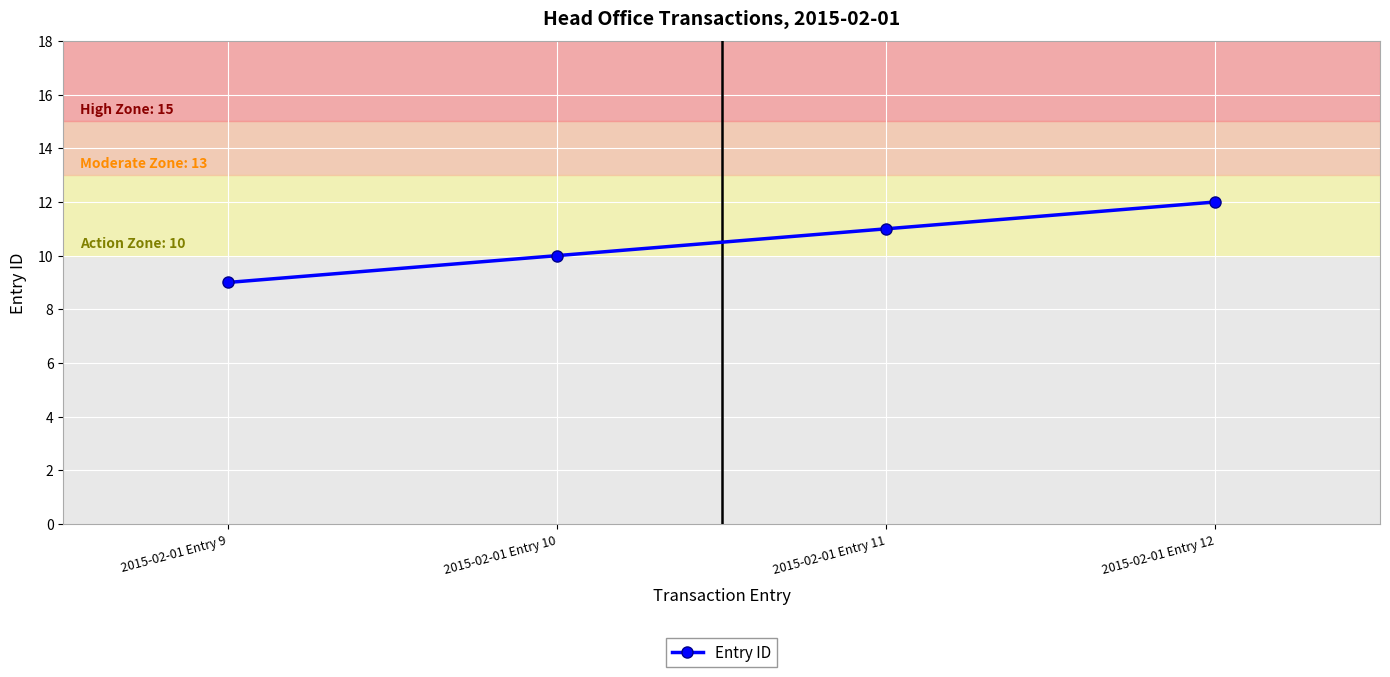

How many values are between 10 and 12?

3